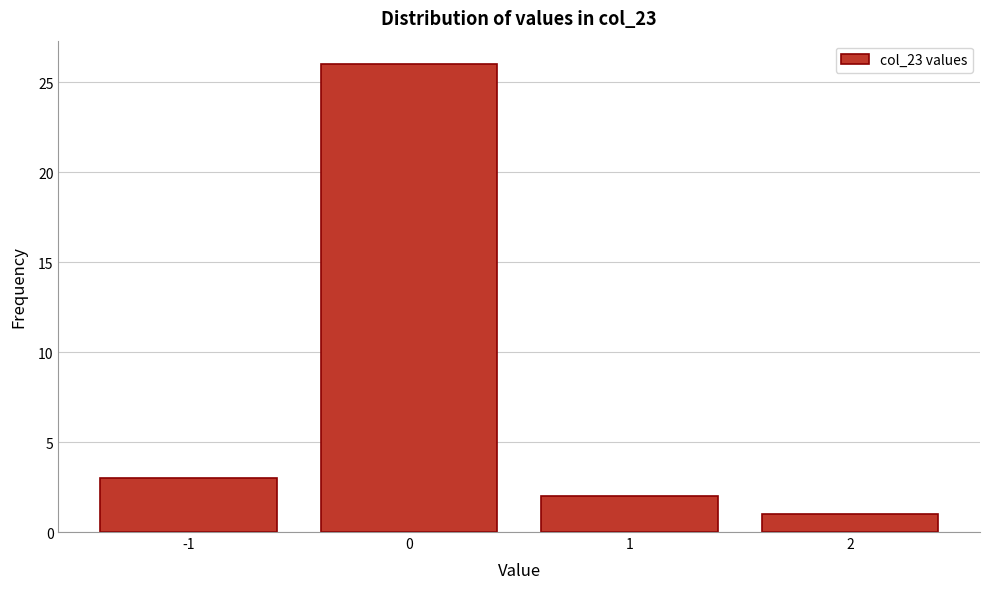

Reading left to right, transcribe all the data shown in this chart.

-1=3	0=26	1=2	2=1